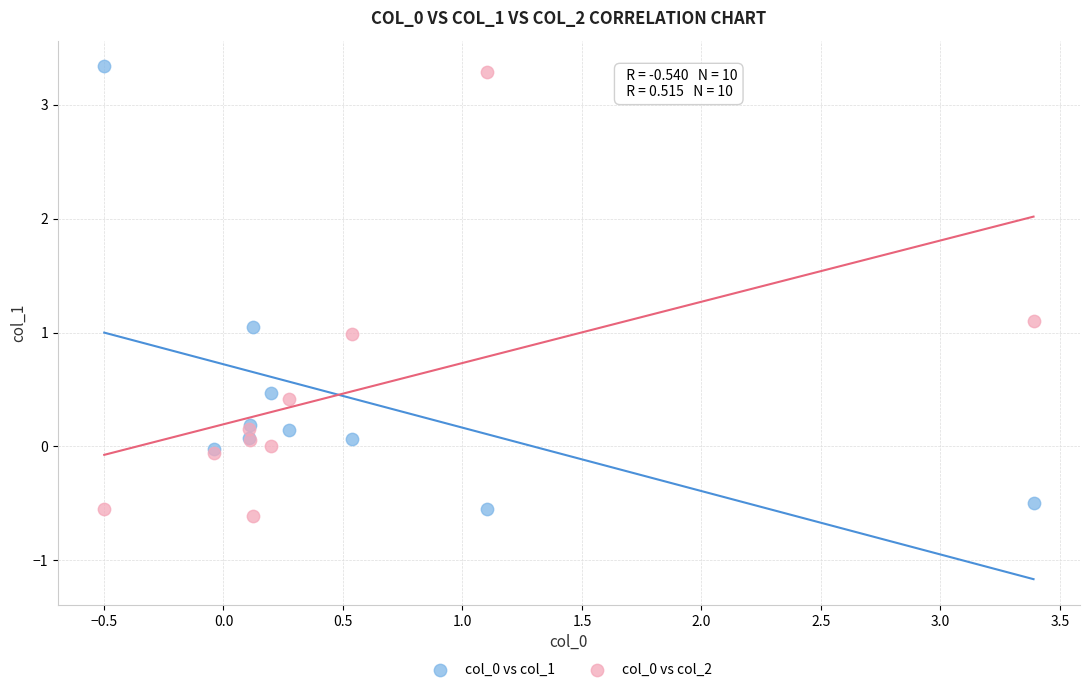

What is the X range (max minus min) for the scatter plot?

3.9